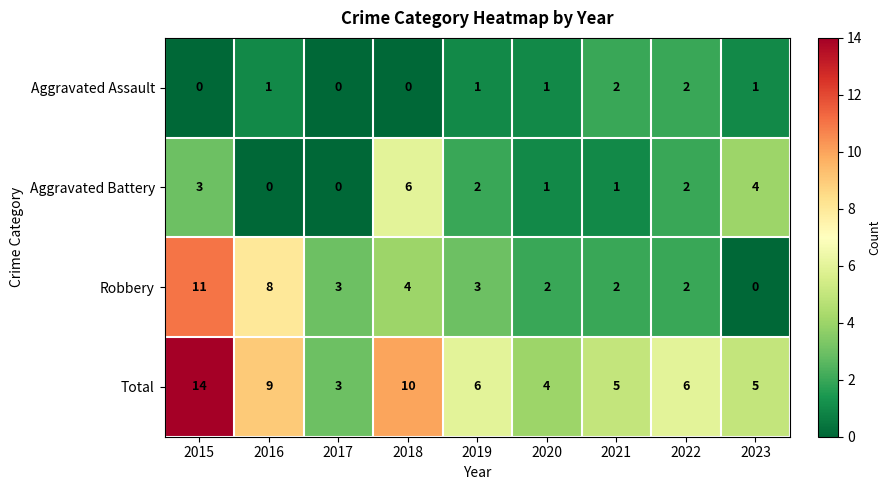

The Aggravated Battery series shows 0 at 2017. True or false?

True